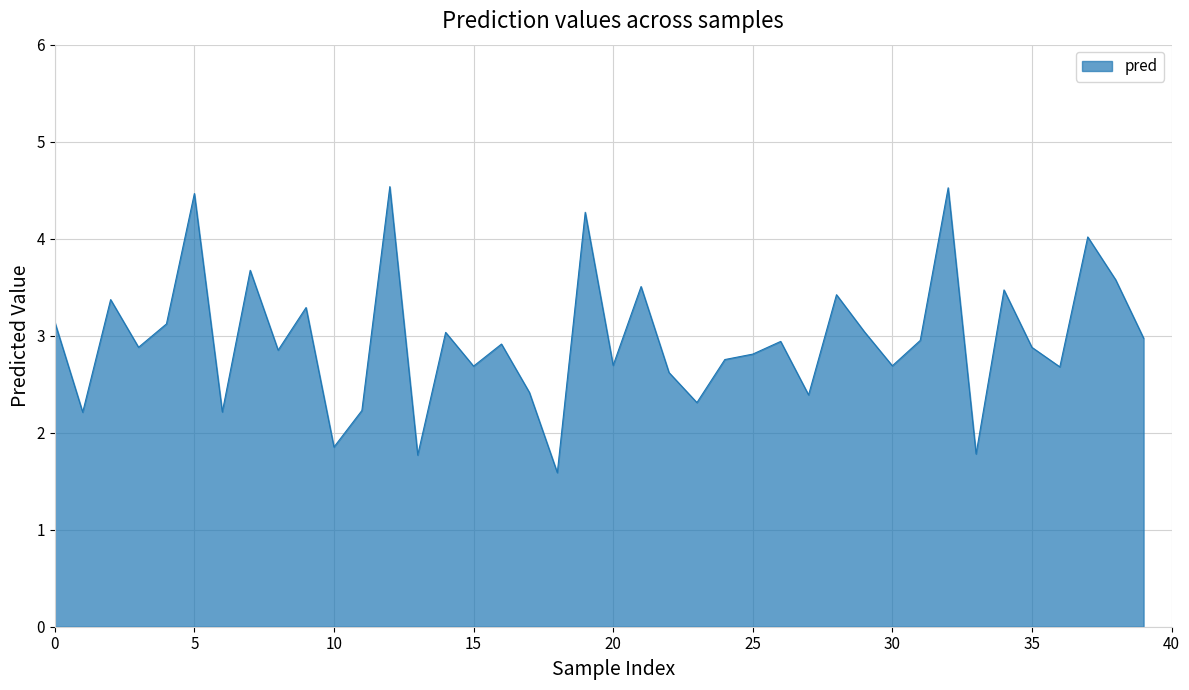

Does the chart display data point markers on the line(s)?

No